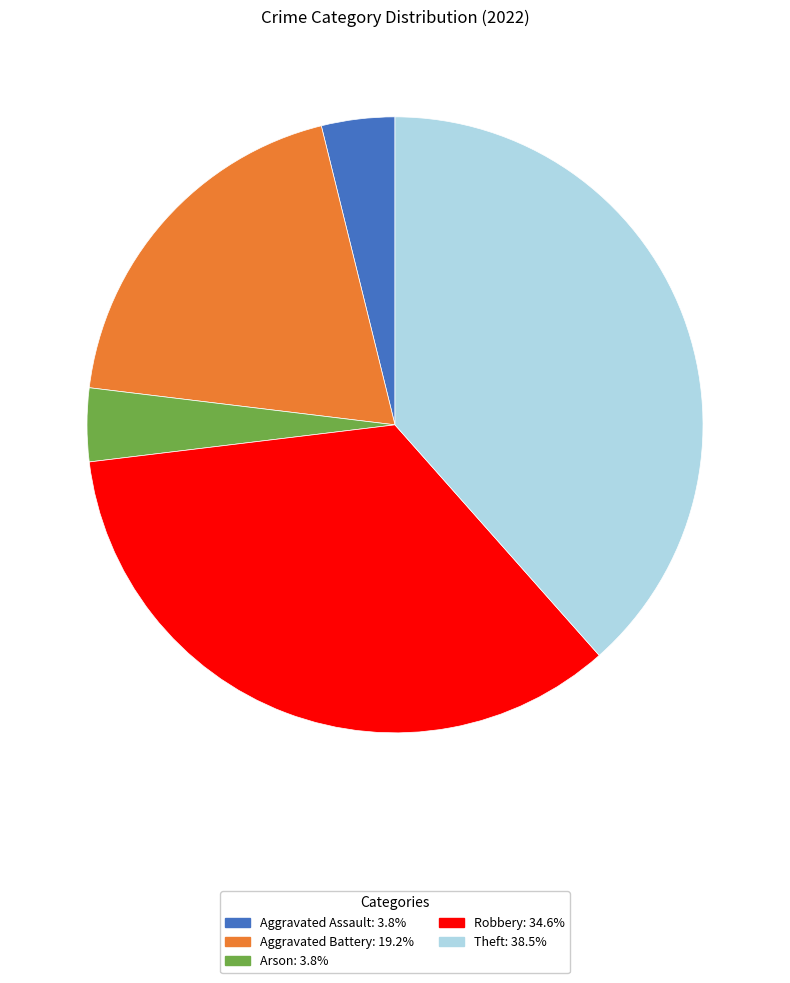

Combined, do Theft and Robbery account for over 50%?

Yes